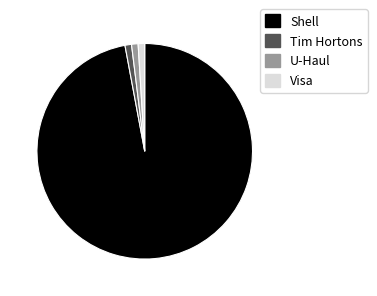

Which category has the biggest portion of the pie?

Shell